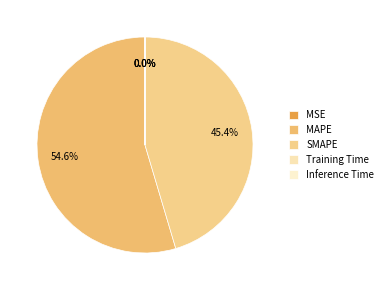

How many slices are in this pie chart?

5